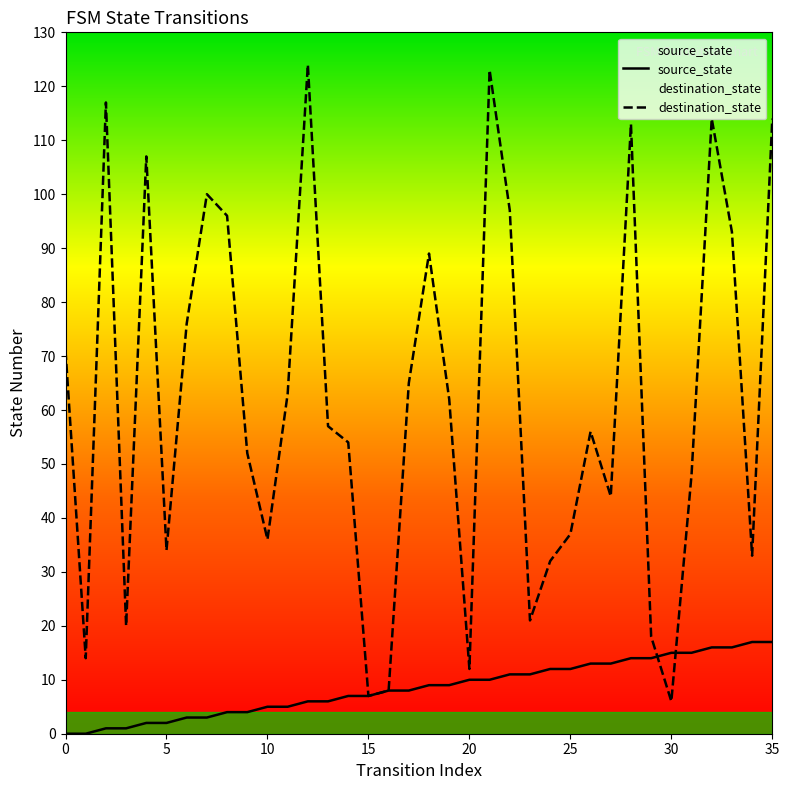

Which series has the largest total across all categories?

destination_state